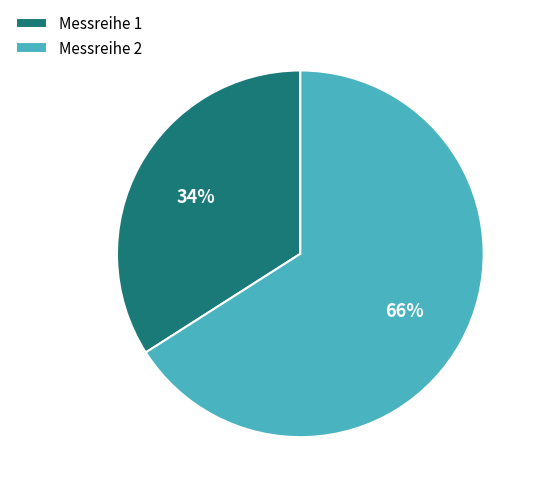

True or false: Messreihe 1 accounts for 49% of the total.

False